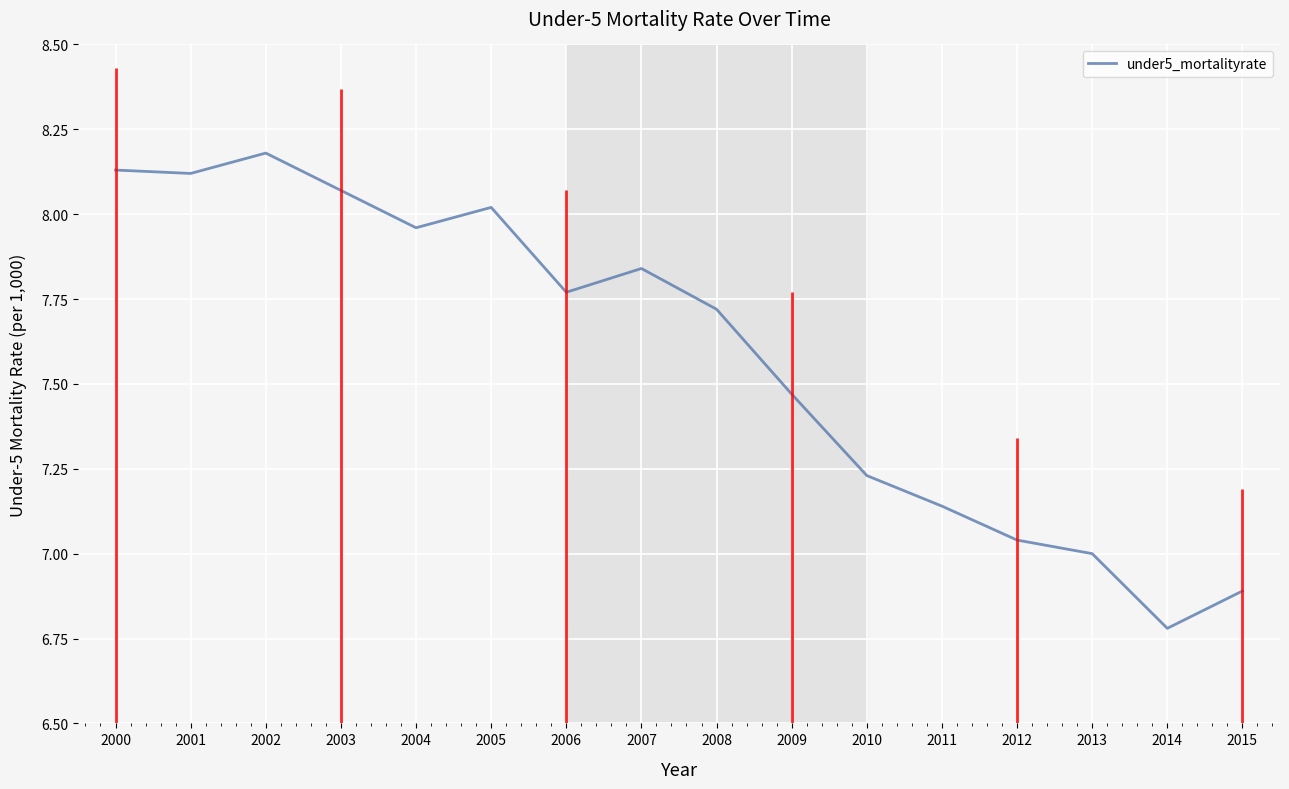

List the labels in order of value, largest first.

2002, 2000, 2001, 2003, 2005, 2004, 2007, 2006, 2008, 2009, 2010, 2011, 2012, 2013, 2015, 2014